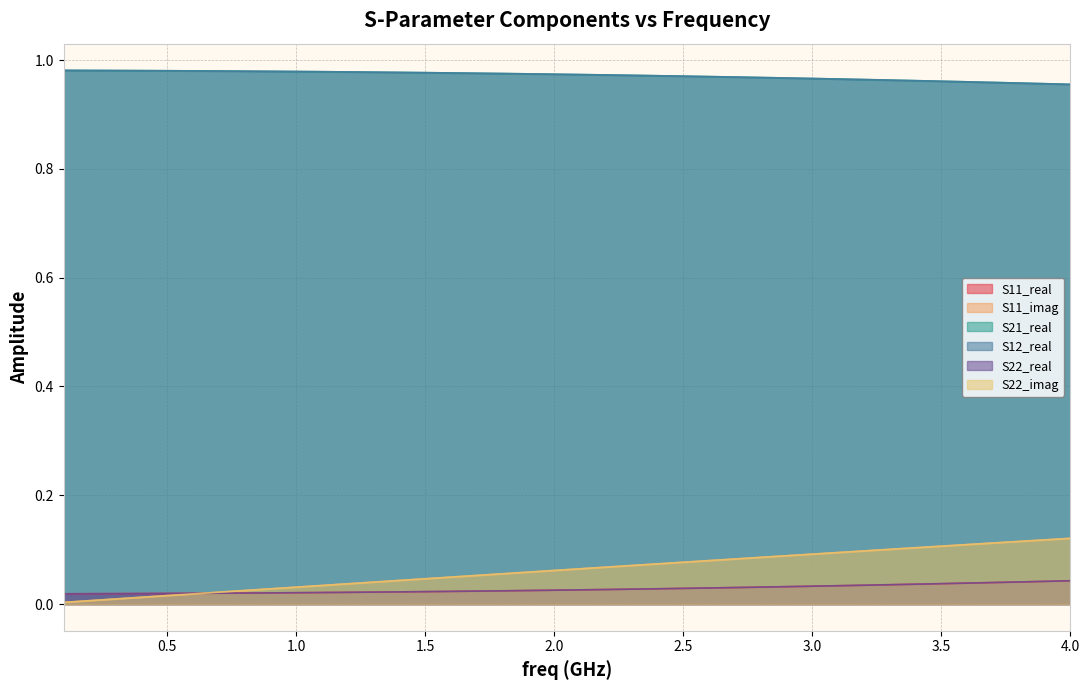

True or false: S22_real has a value of 0.0 at 23.

False